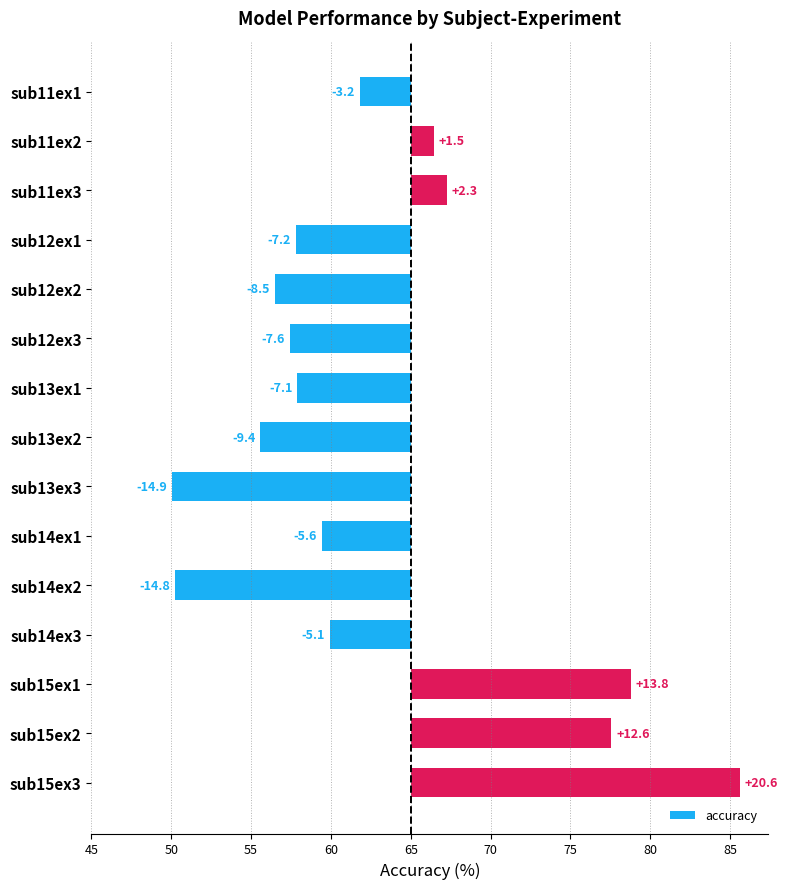

Are the bars horizontal?

Yes